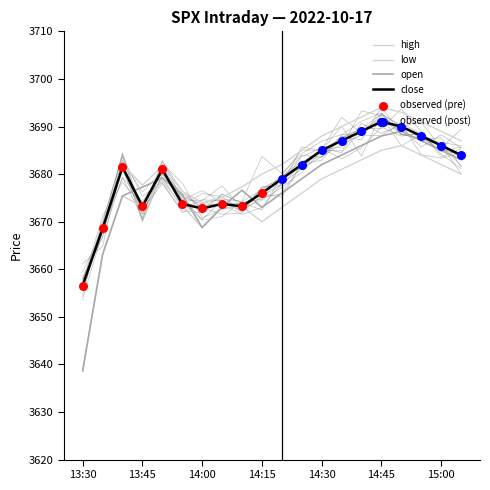

At how many categories does at least one series exceed 3642?

20